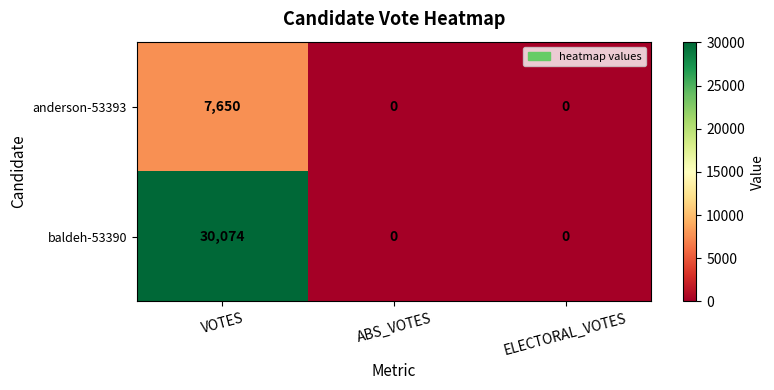

What is the sum of all anderson-53393 values?

7650